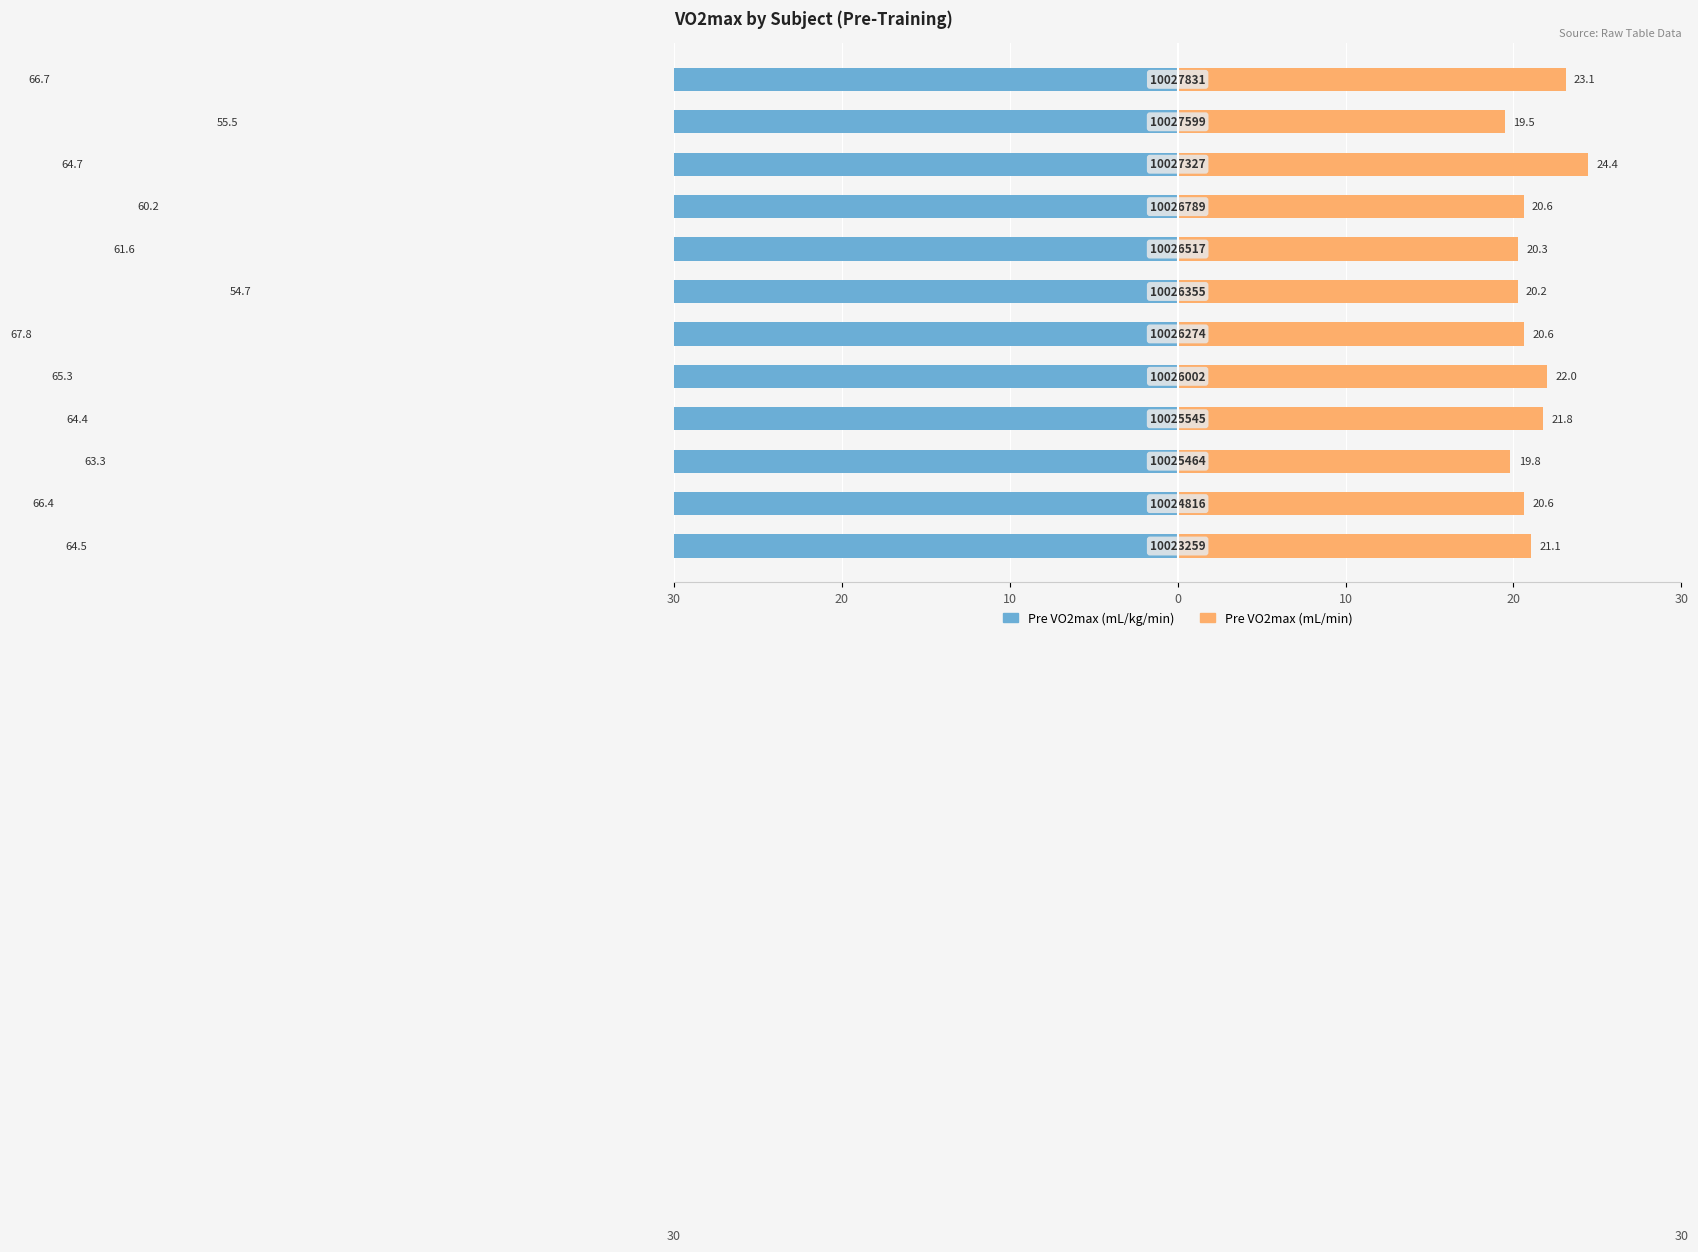

What is the minimum value shown in the chart?

-67.8